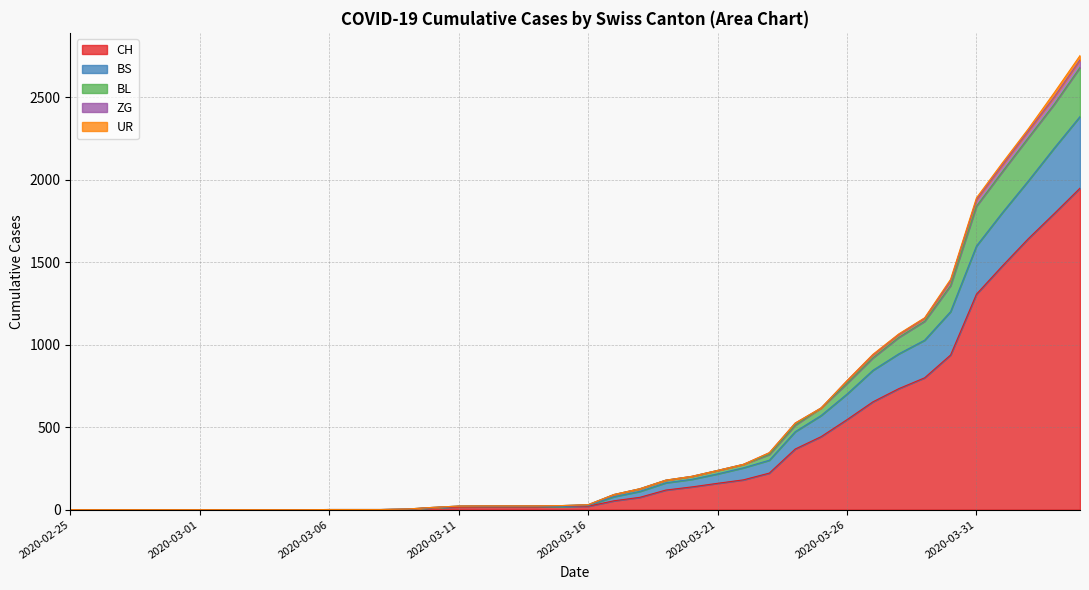

How many categories are shown in the chart?

20